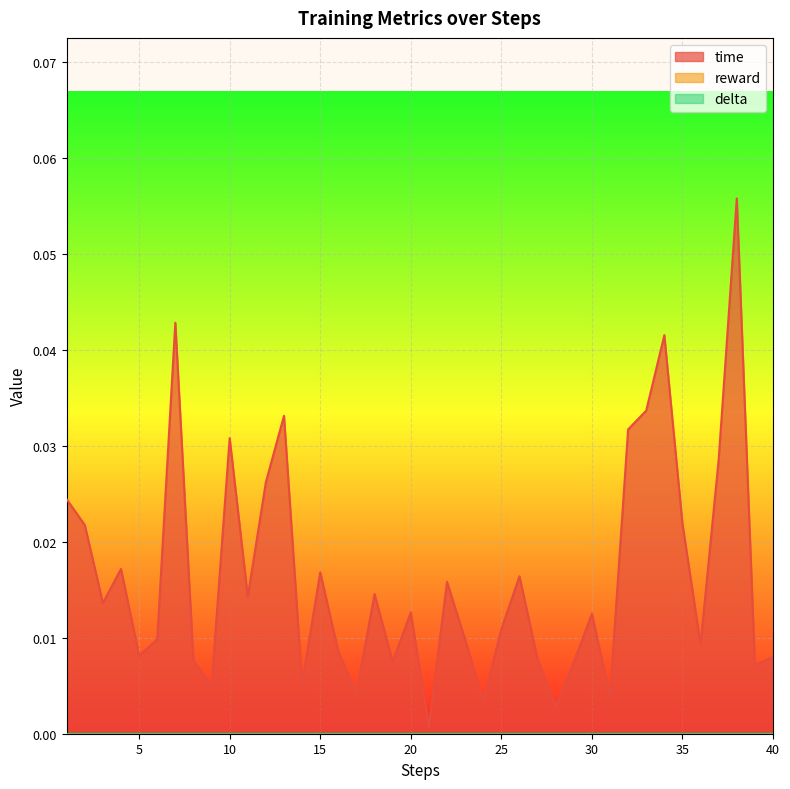

At which category does the chart reach its minimum across all series?

1